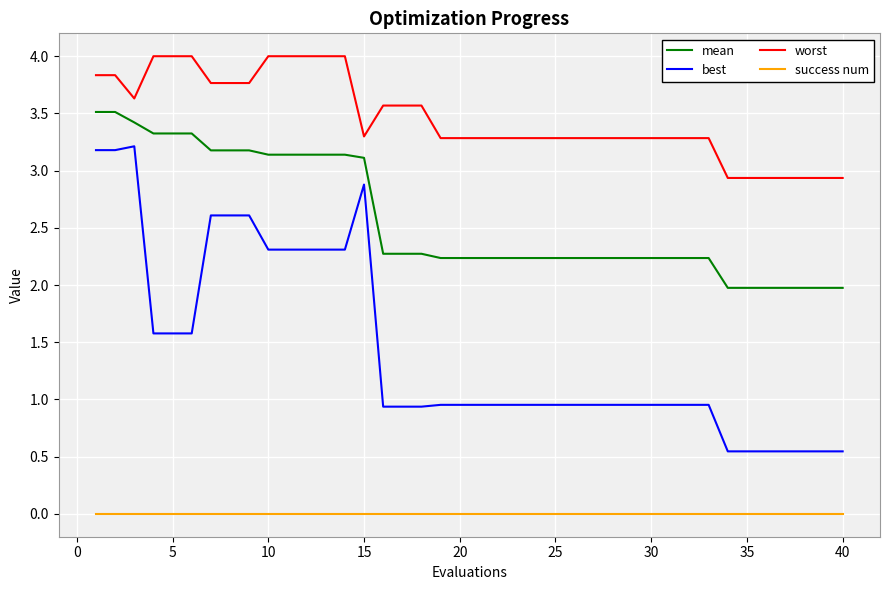

Which series has the largest total across all categories?

worst